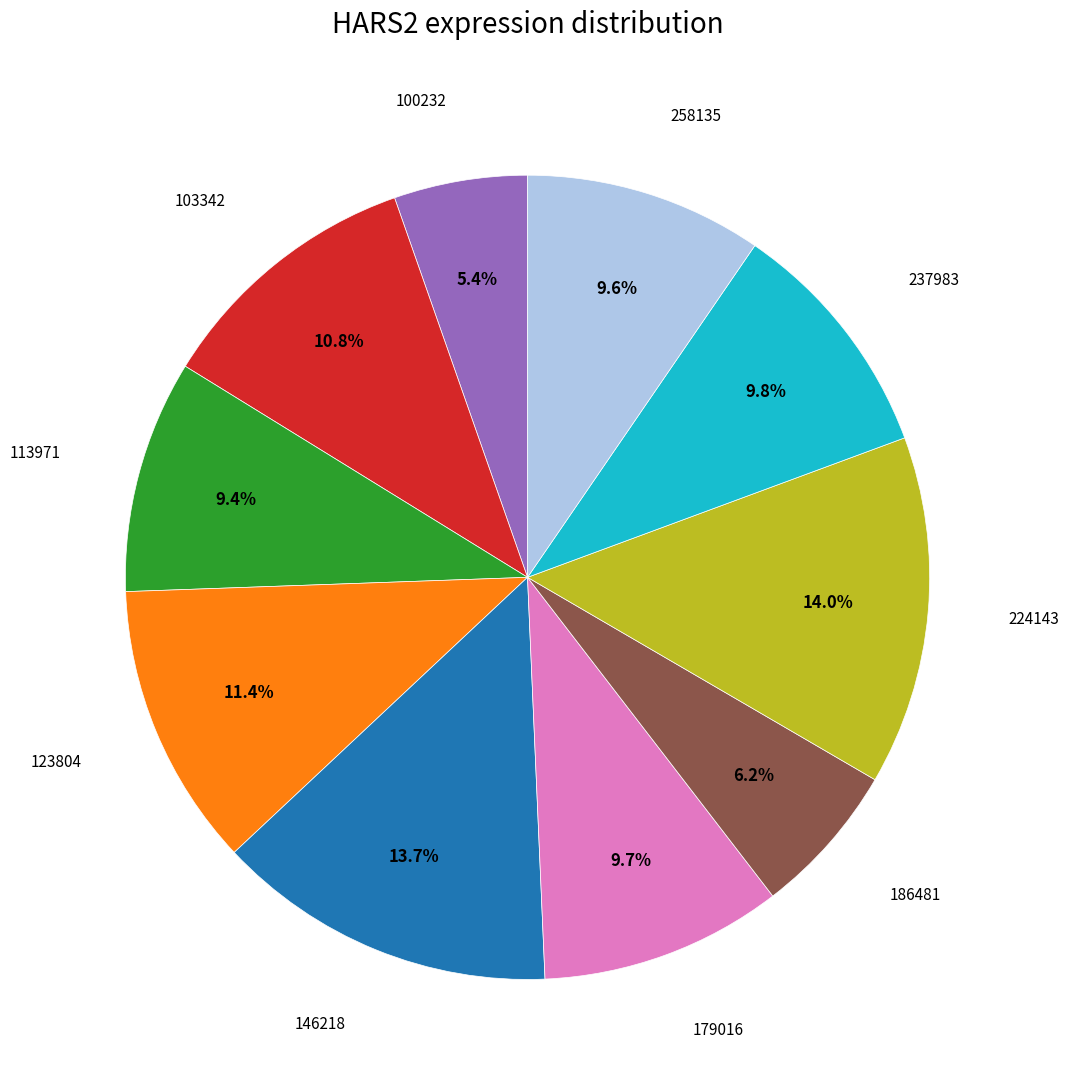

Is there a majority slice in this chart?

No